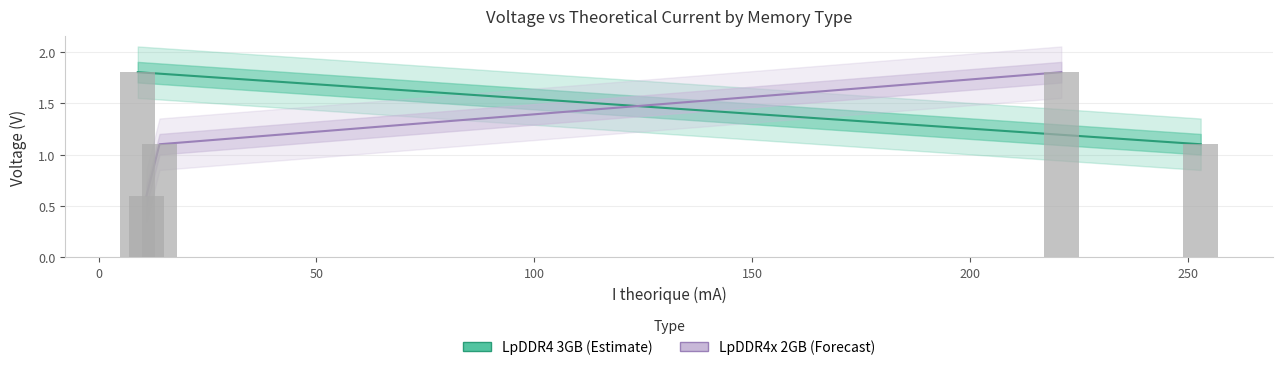

Are the bars horizontal?

No